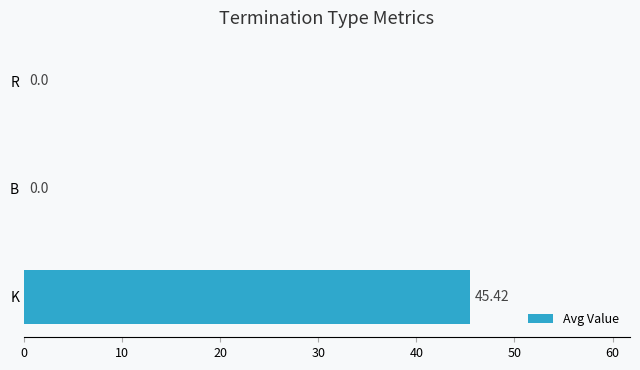

What is the sum of the values at K and B?

45.4